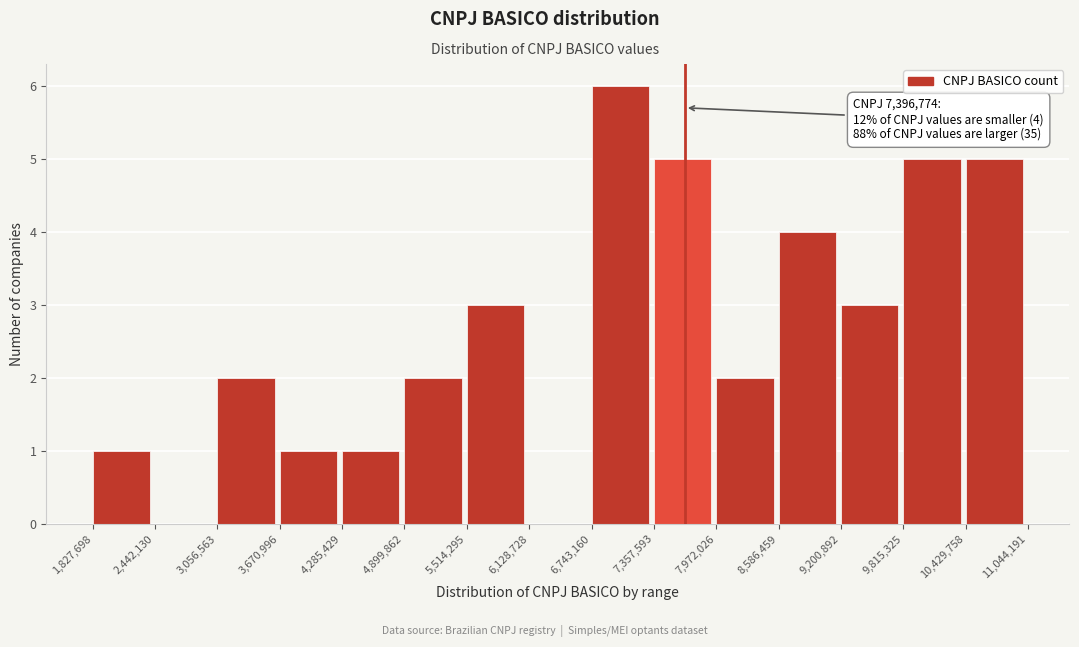

Over which range of the x-axis is the bar tallest?

6,743,160 to 7,357,593